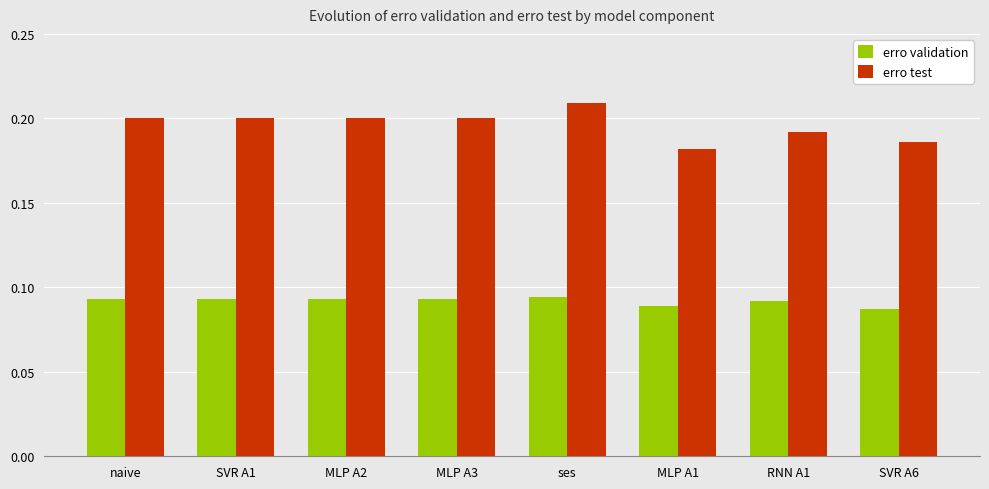

At which label does erro test reach its peak?

ses